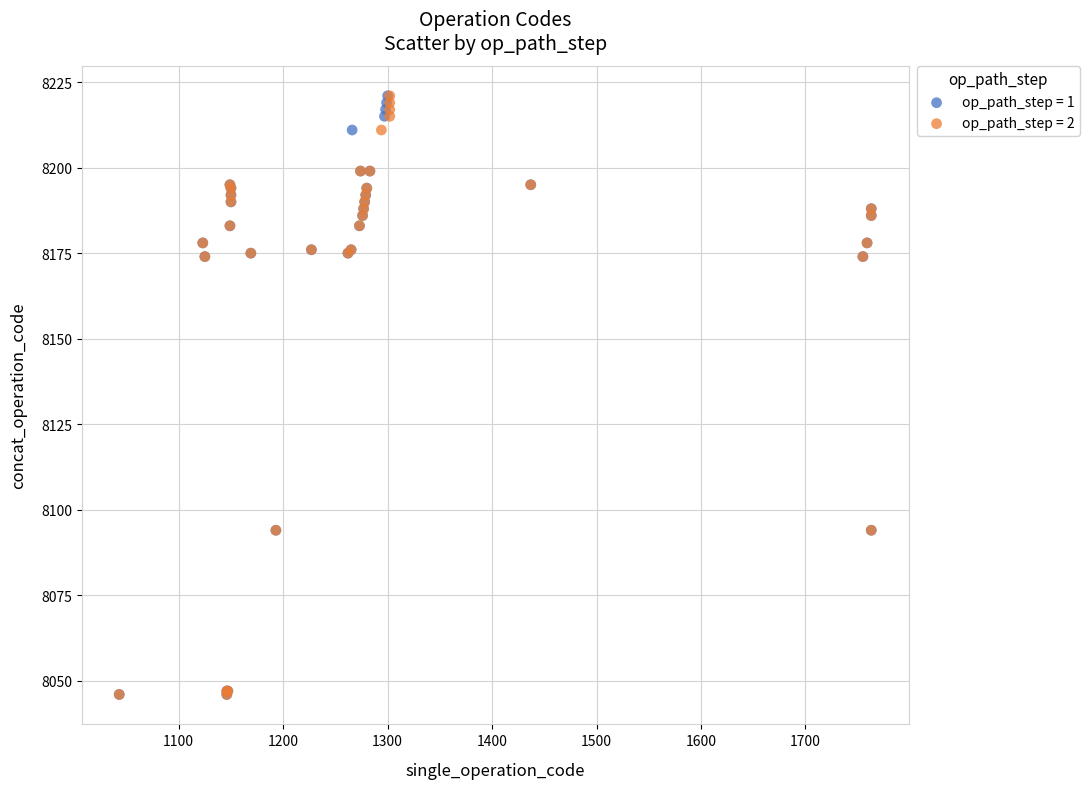

What are all the series names shown in the legend?

op_path_step = 1, op_path_step = 2